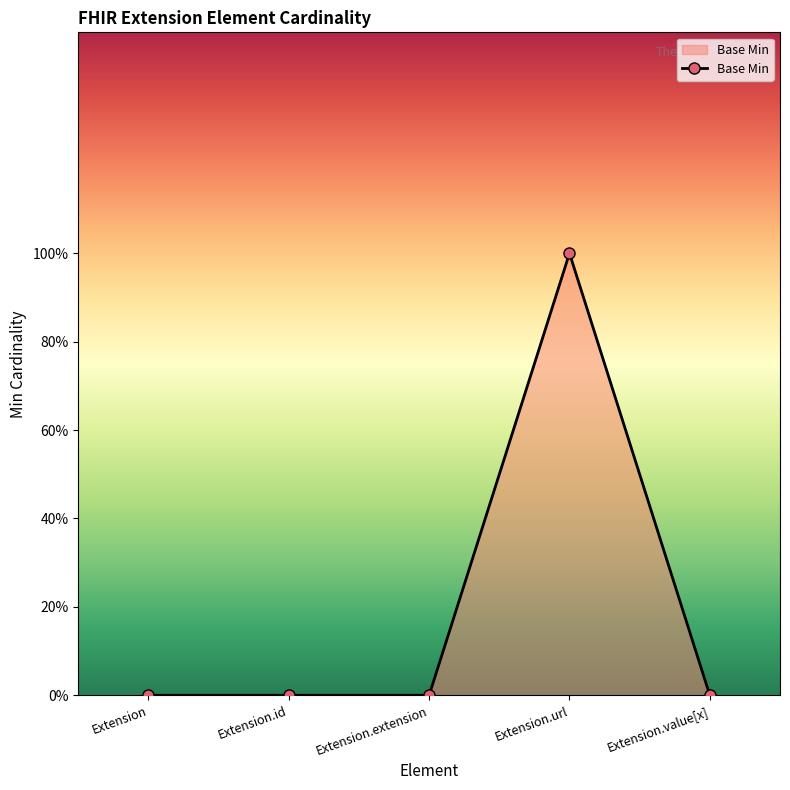

What is the label of the 3rd point from the left?

Extension.extension